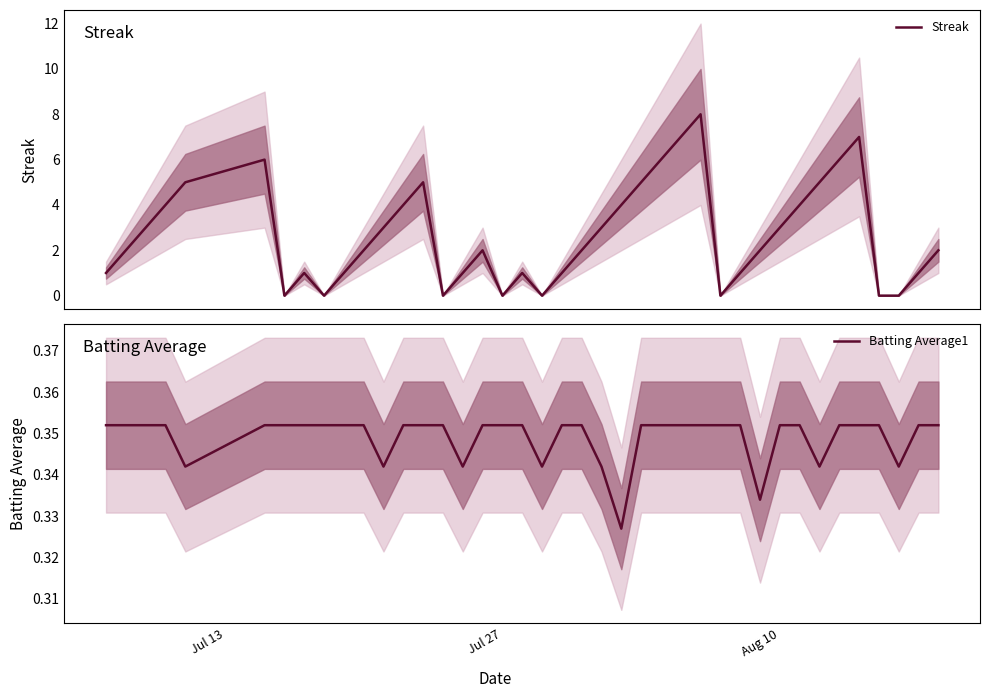

What is the highest value of the Streak series?

8